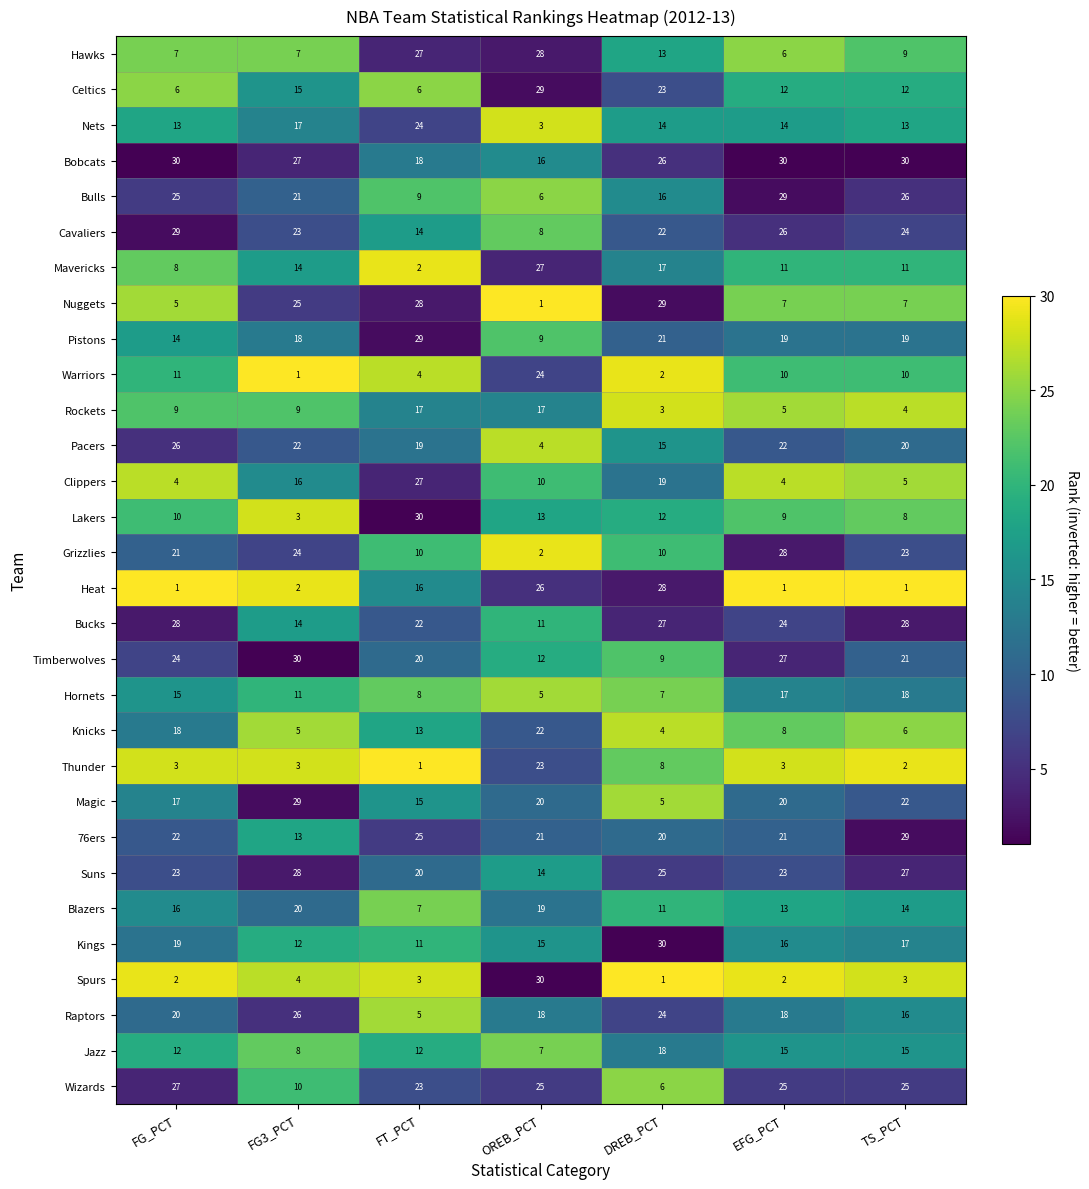

What is the total value across all series at OREB_PCT?

465